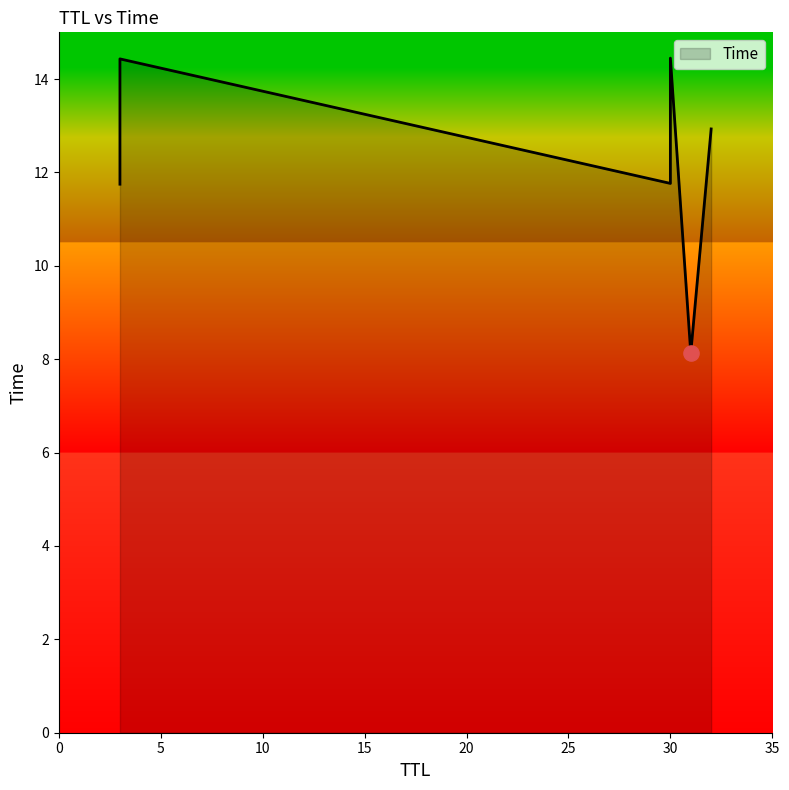

What is the change in value from 32 to 30?

+1.5